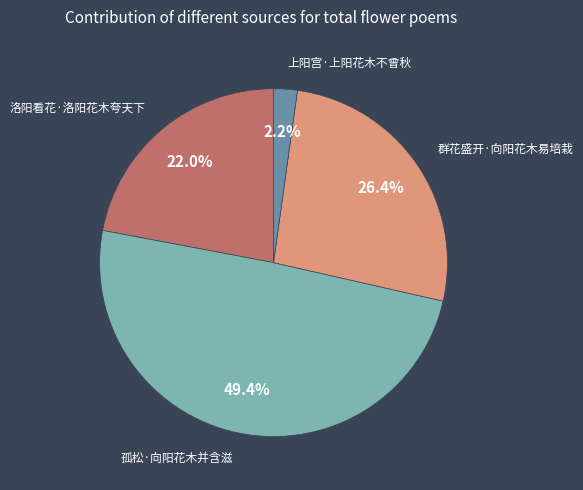

What is the total percentage of 孤松·向阳花木并含滋 and 群花盛开·向阳花木易培栽?

75.8%